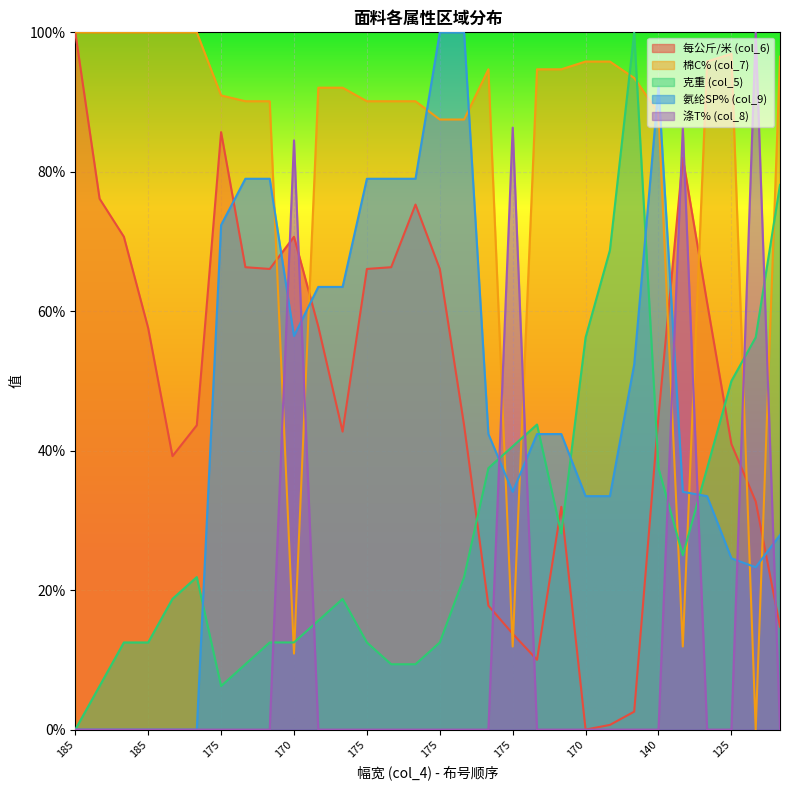

True or false: 氨纶SP% (col_9) has more than 0 interior local peaks.

True